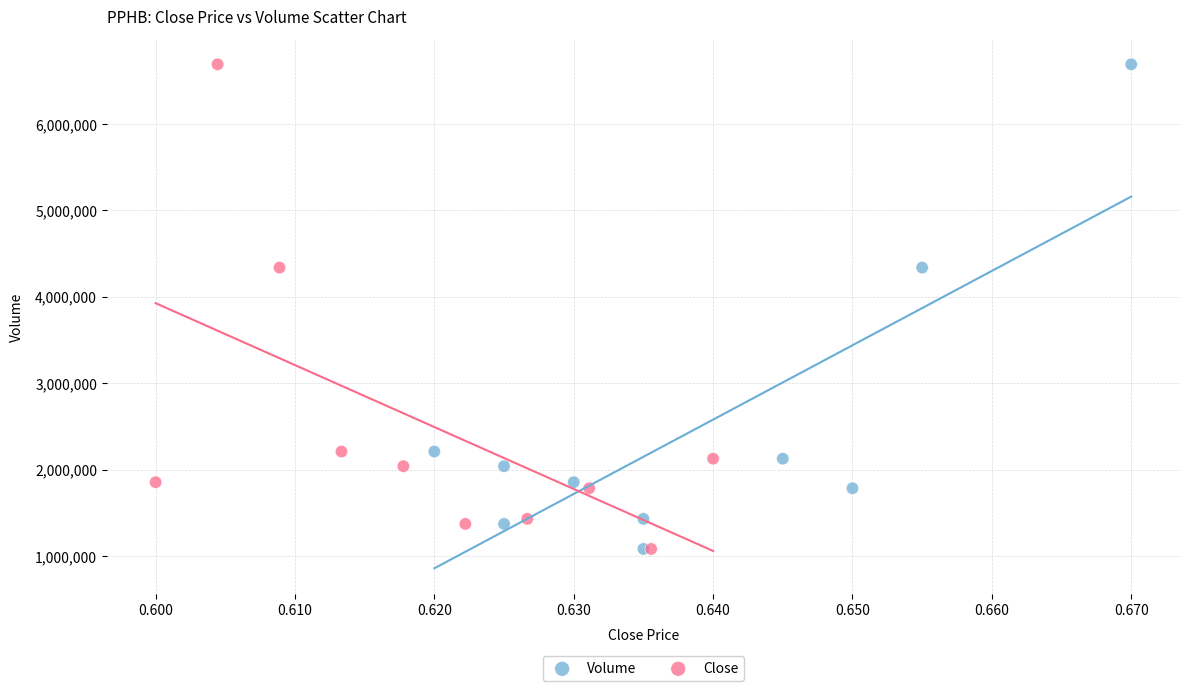

What are all the series names shown in the legend?

Volume, Close